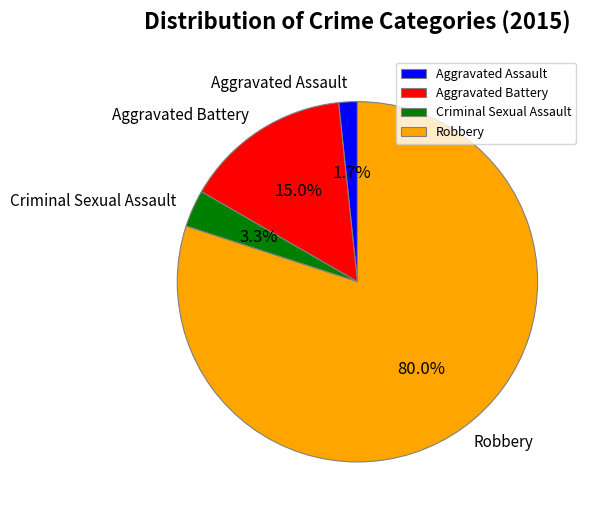

Does any single category account for the majority?

Yes